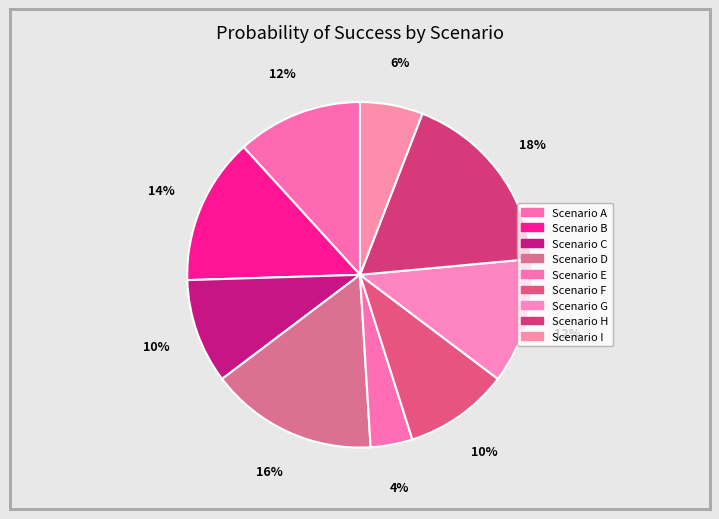

Which category has the smallest portion of the pie?

Scenario E